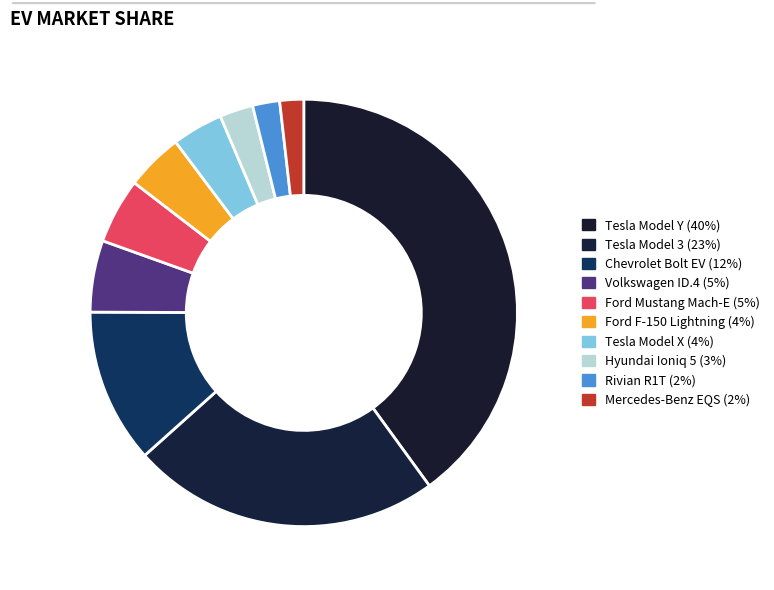

To the nearest percent, what portion does Volkswagen ID.4 represent?

5%